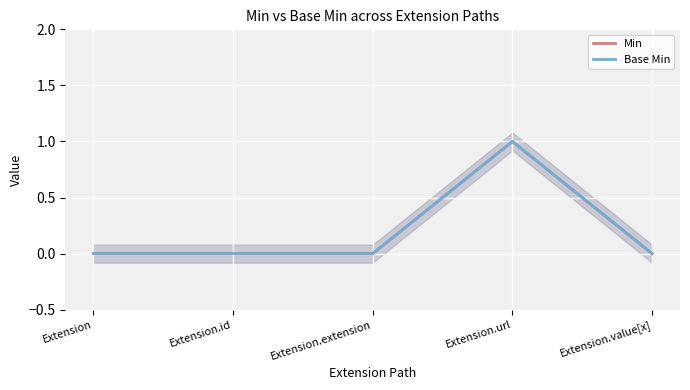

What position from the right is Extension.extension?

3